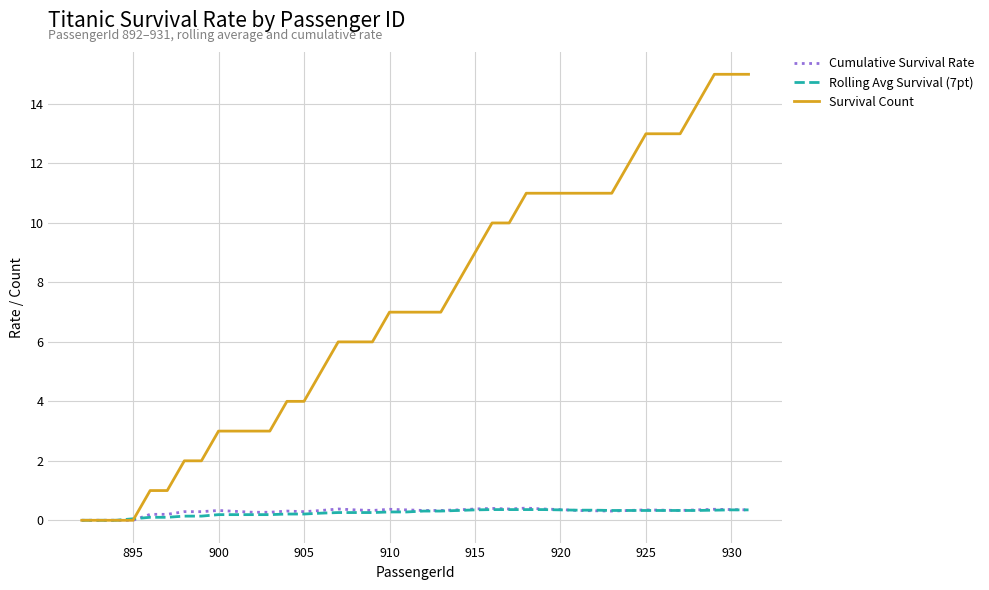

Which series has the largest range (max minus min)?

Survival Count